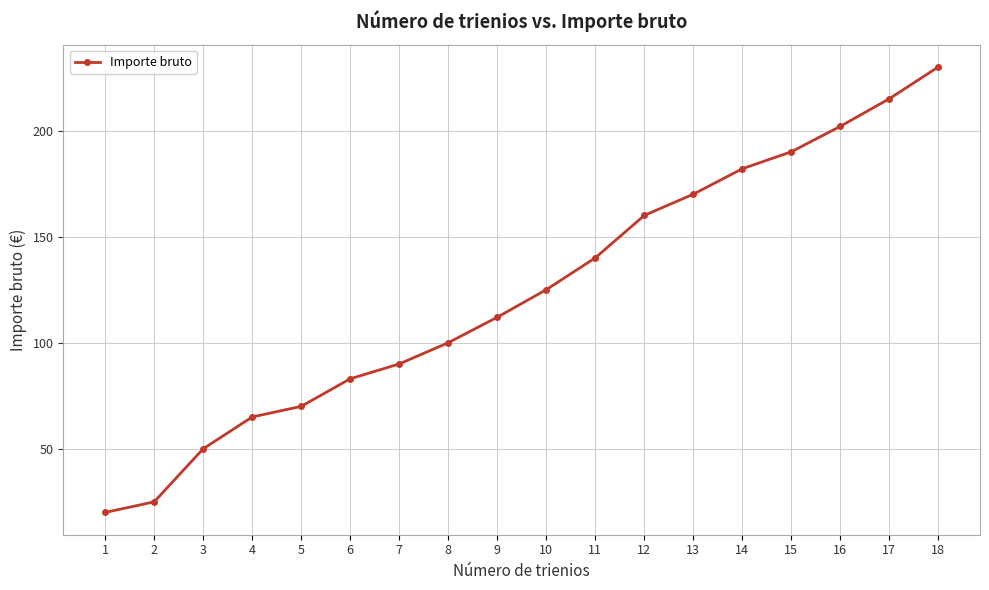

Approximately how many times larger is the value at 4 compared to 2?

2.6